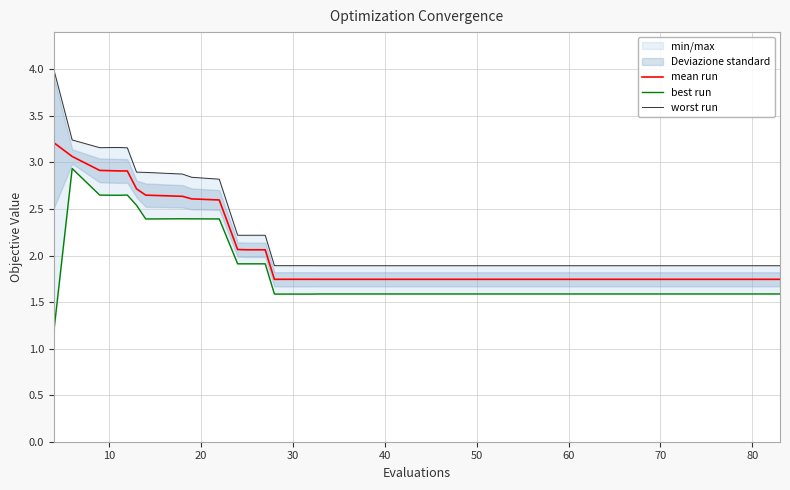

What is the highest value of the mean run series?

3.2